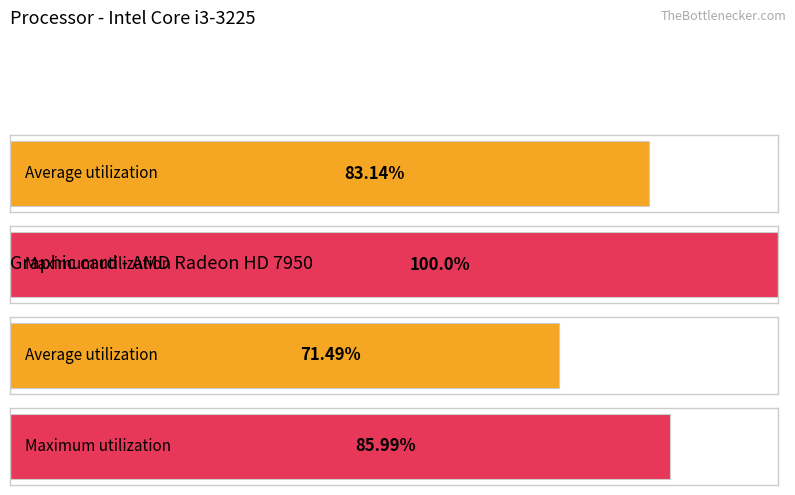

Does the chart contain stacked bars?

No